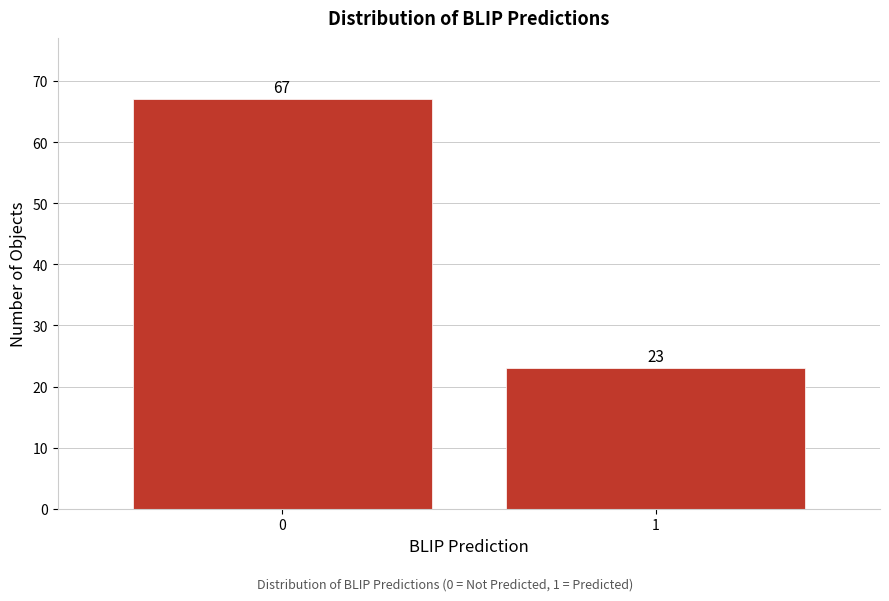

Reading right to left, list all the values displayed in this chart.

1=23	0=67